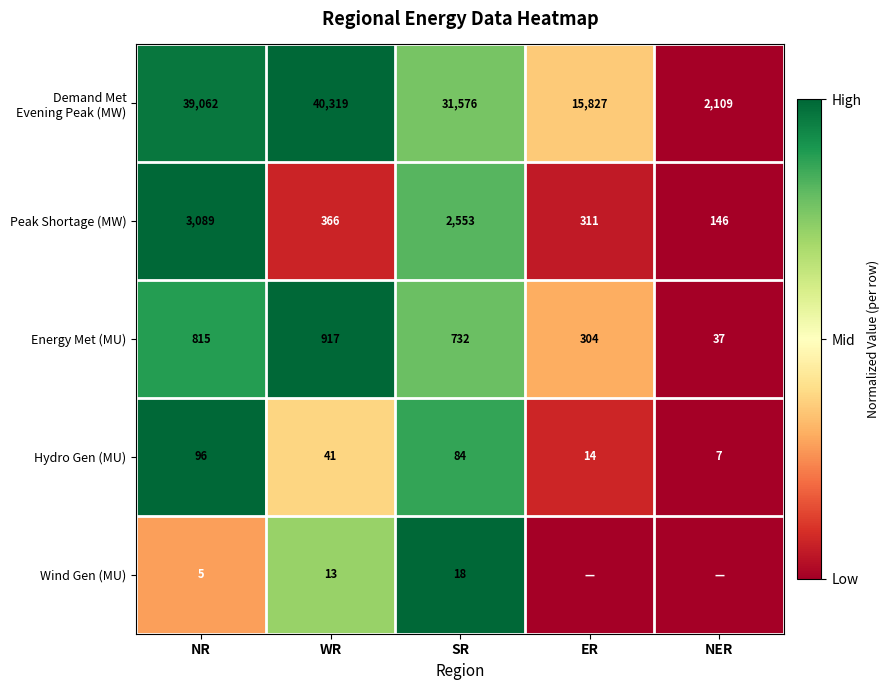

Which category has the highest value in the Energy Met (MU) series?

WR